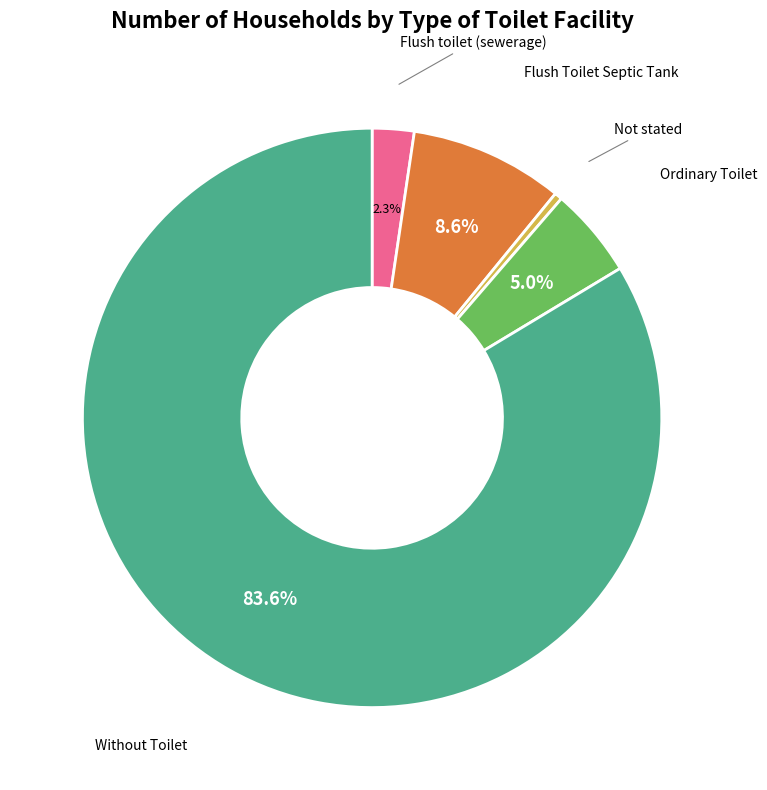

Is Not stated the majority of the pie?

No